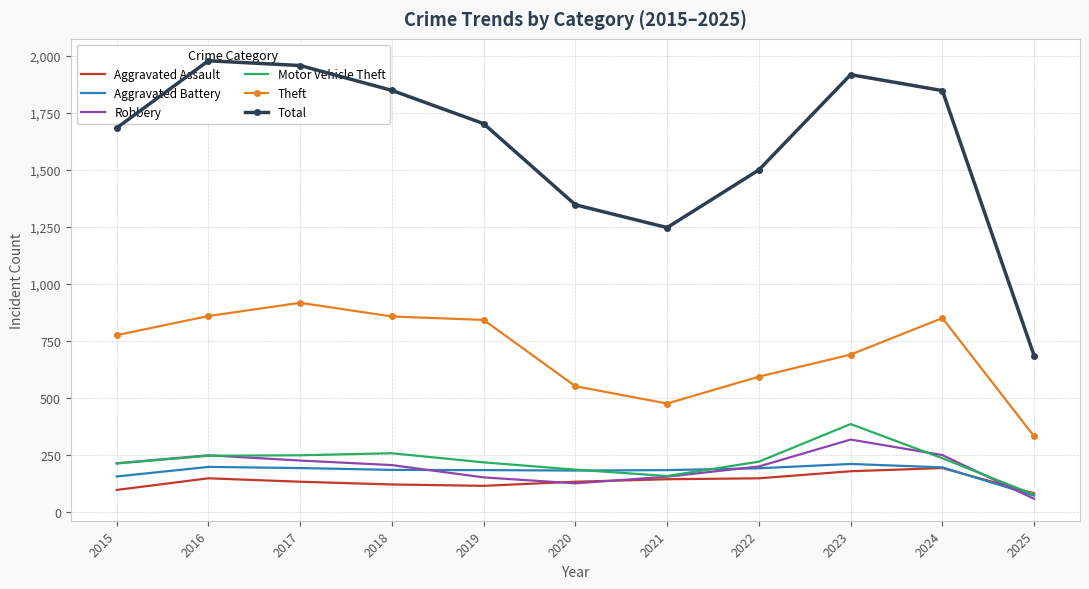

At which label is Total closest to 1331?

2020